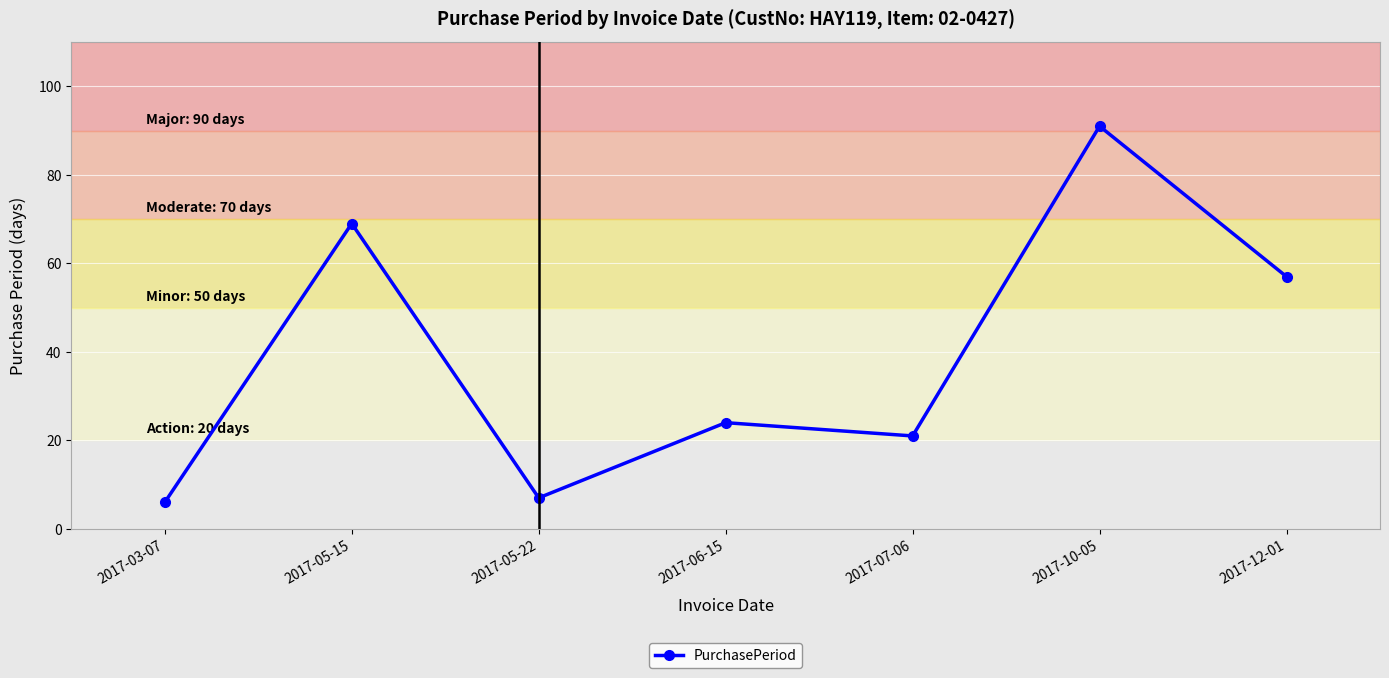

The value at 2017-03-07 is 6. True or false?

True